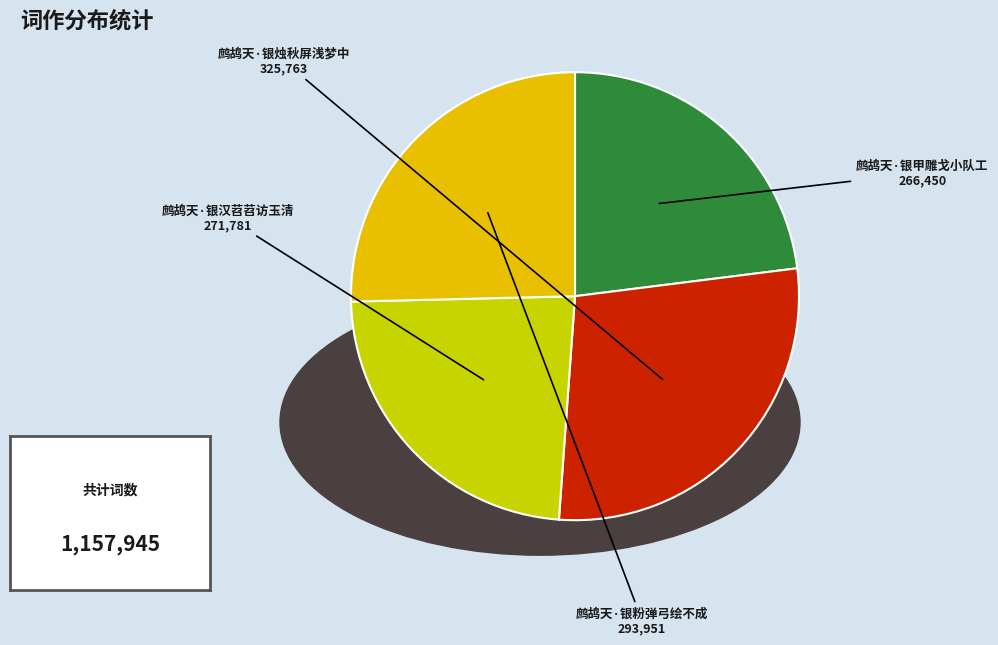

The 鹧鸪天·银甲雕戈小队工 slice represents 37% of the pie. True or false?

False